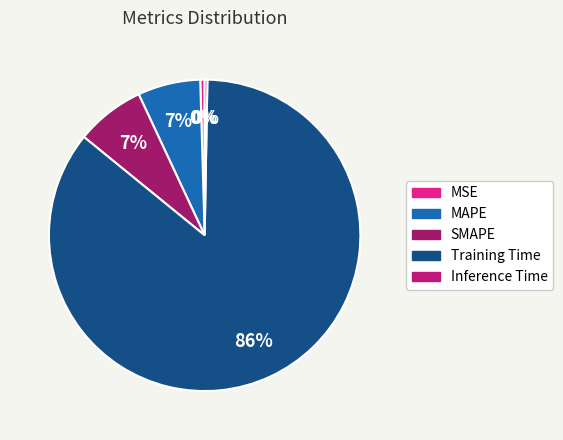

How many slices are in this pie chart?

5